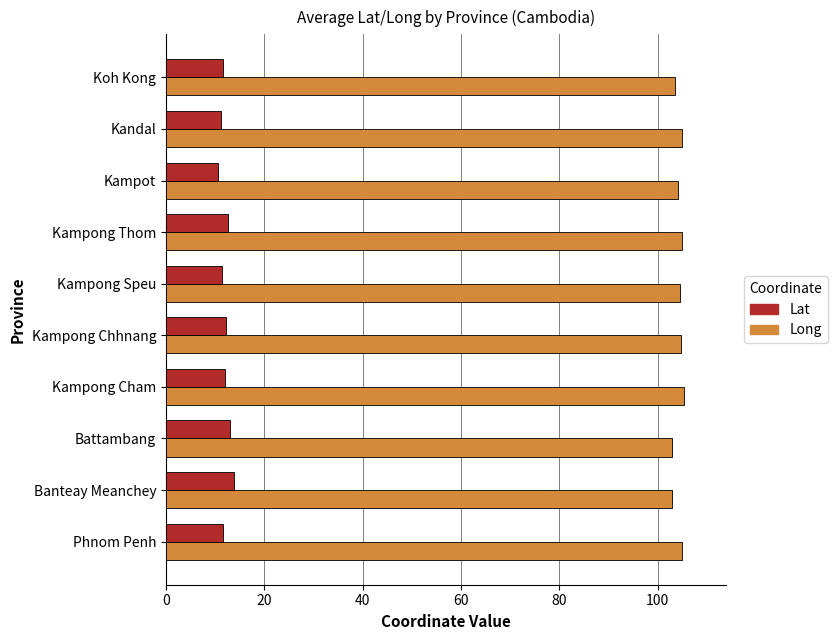

What is the total value across all series at Battambang?

116.0